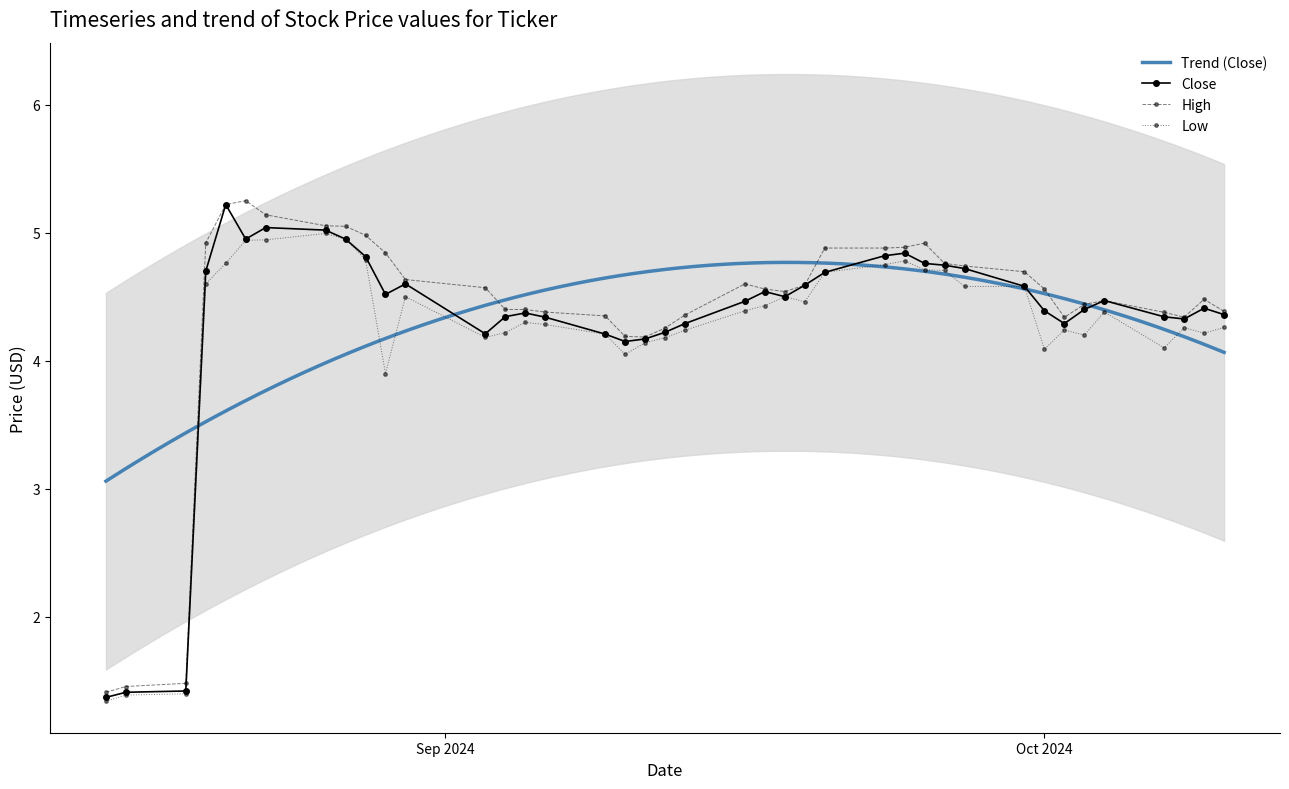

What is the value of the Close point at the 35th from the left?

4.4